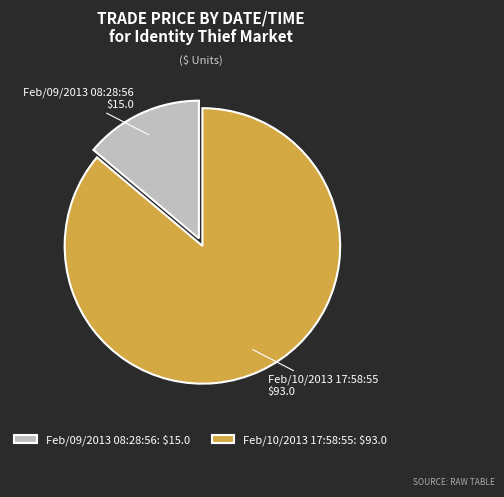

The Feb/09/2013 08:28:56 slice represents 23% of the pie. True or false?

False